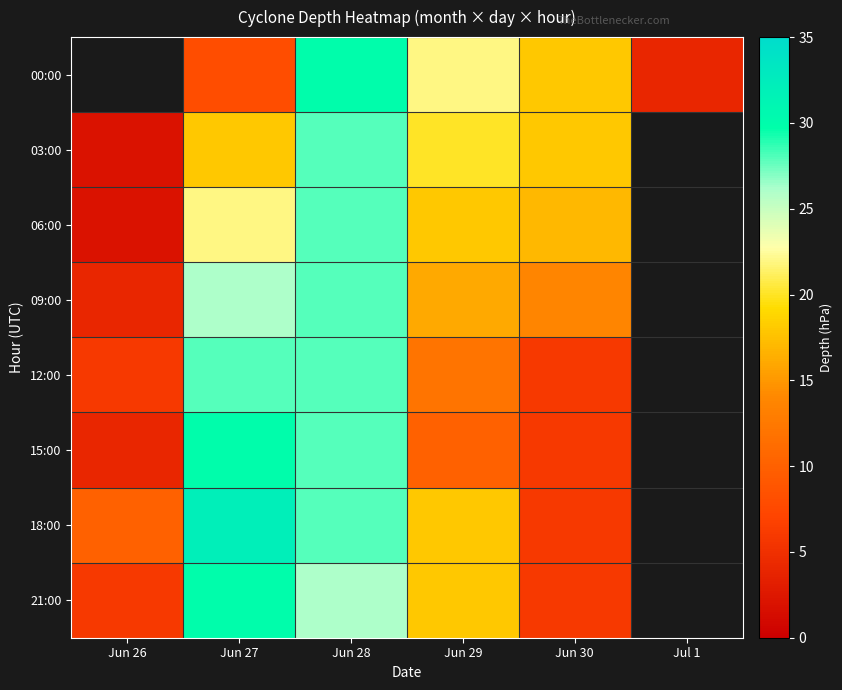

At which category is the sum across all series the highest?

Jun 28